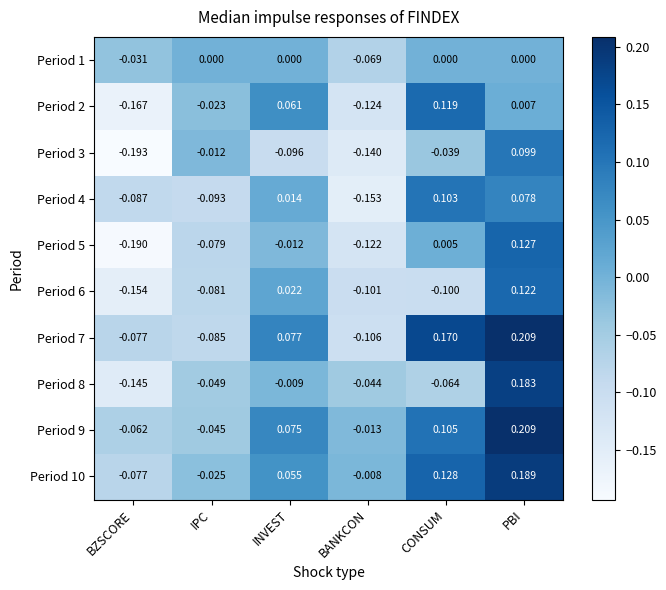

Where is Period 6 nearest to the value 0?

INVEST